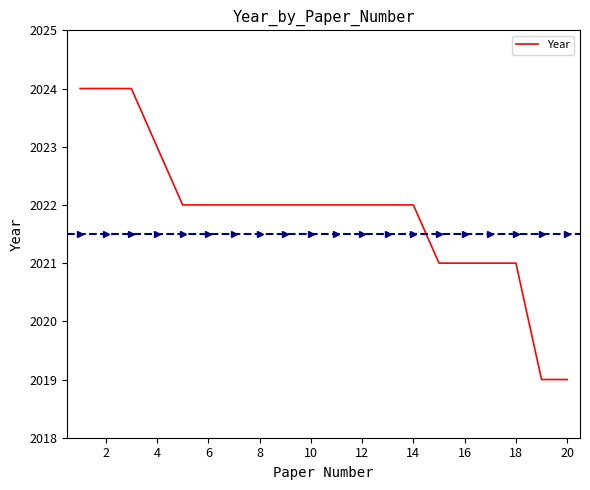

What is the greatest value displayed?

2024